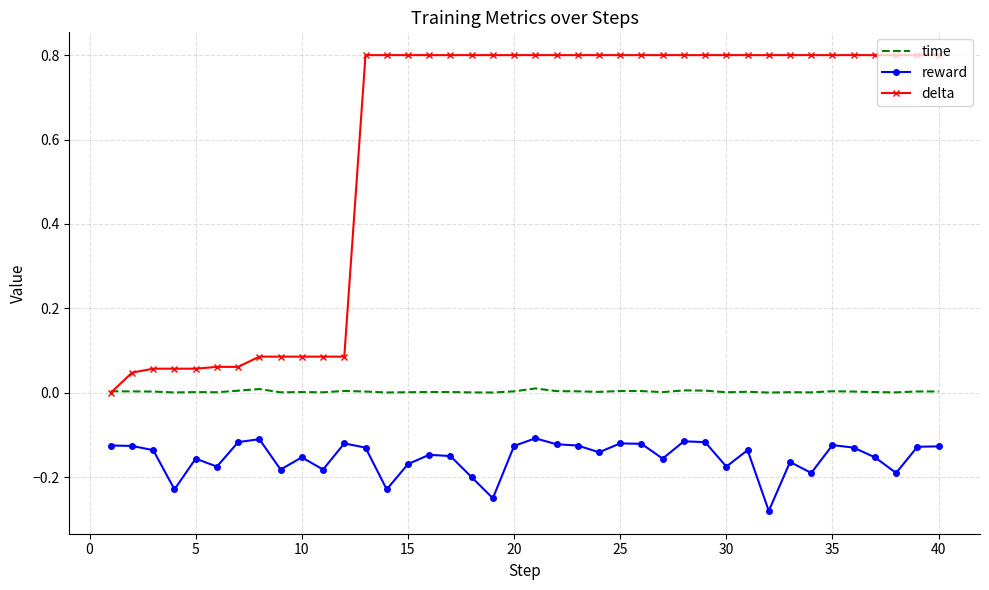

Rank the series by their maximum value, from lowest to highest.

reward, time, delta